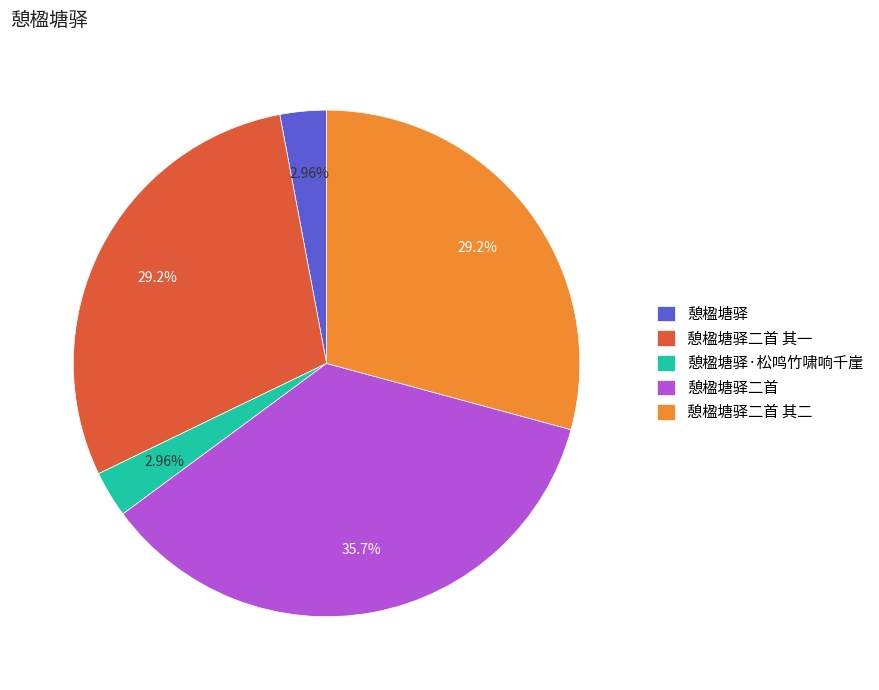

The 憩楹塘驿二首 其二 slice represents 29% of the pie. True or false?

True